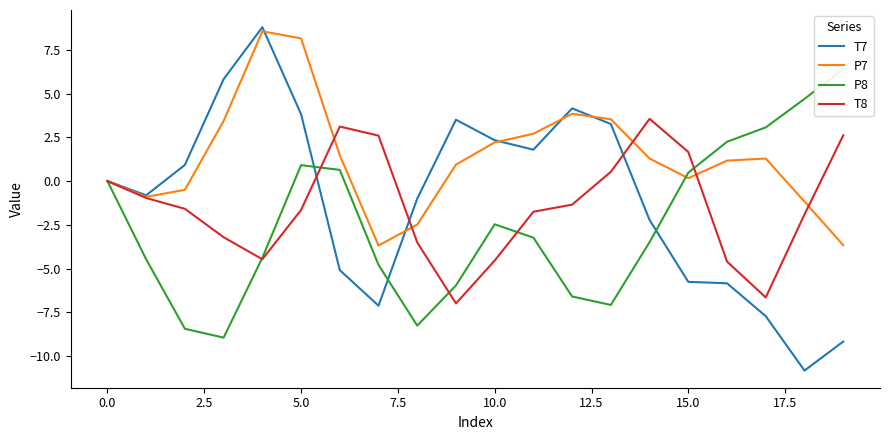

How many positive values does the P8 series have?

7